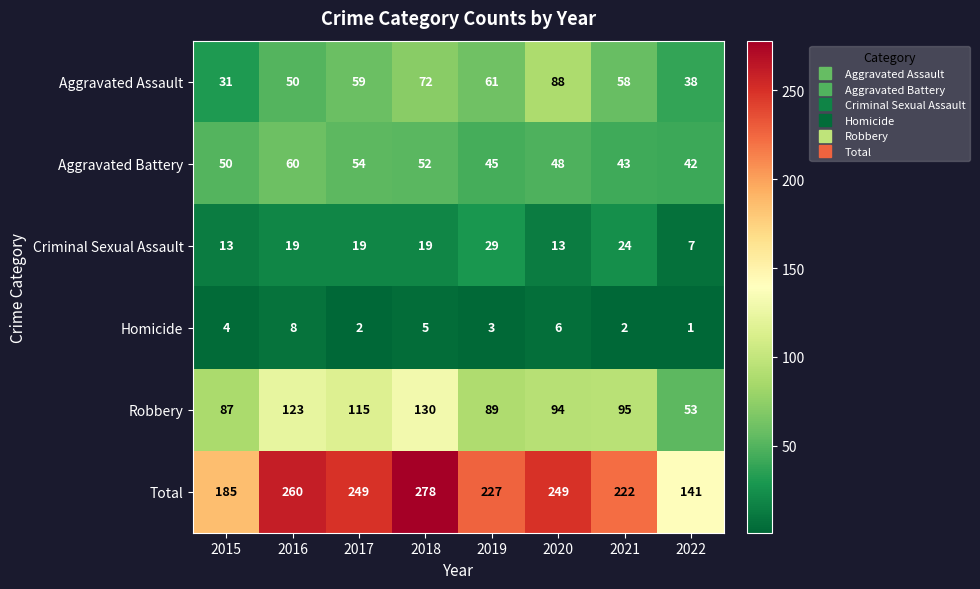

Rank the series at 2018 from highest to lowest value.

Total, Robbery, Aggravated Assault, Aggravated Battery, Criminal Sexual Assault, Homicide